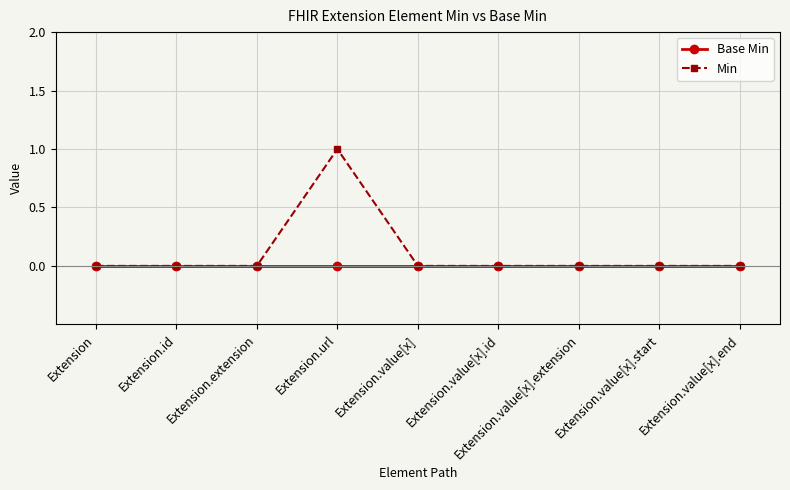

Which series has the largest total across all categories?

Min